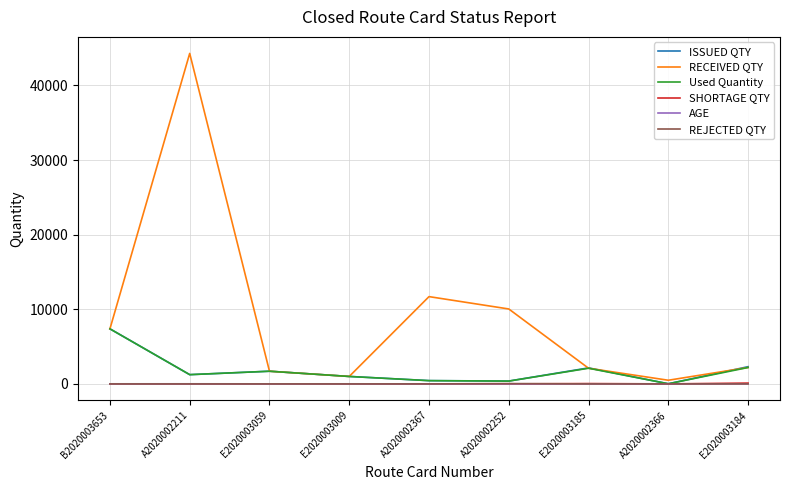

How many values in the AGE series are below 8?

4